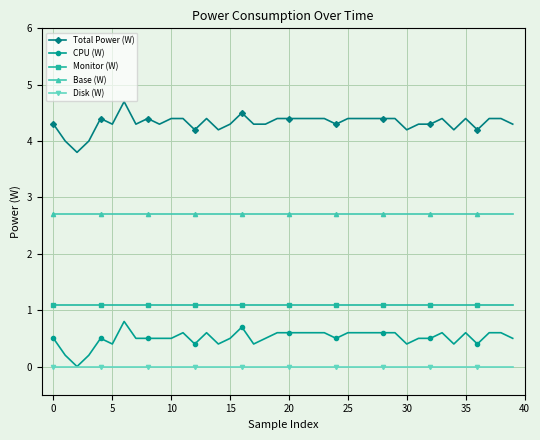

Which series has the largest total across all categories?

Total Power (W)